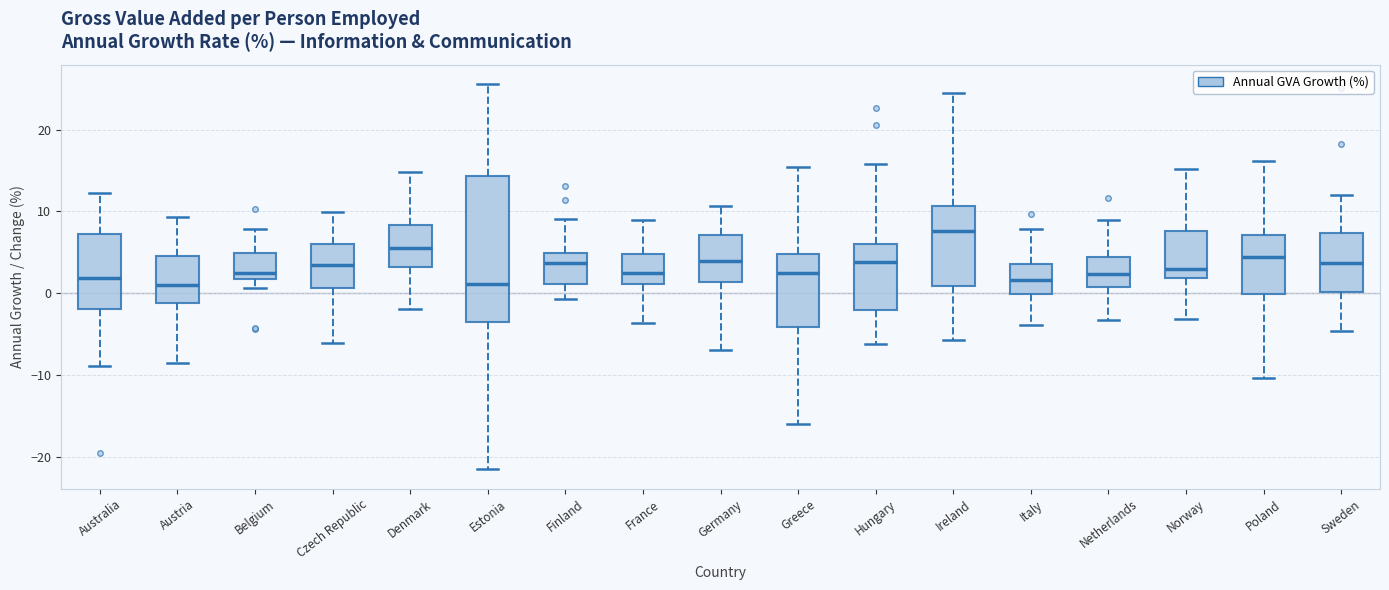

Reading left to right, transcribe this box plot: for each box, give where its median line is, the range the box spans, and where its two whiskers end, as read against the y-axis. The values are not printed on the chart, so give them approximately, as read against the axis.

Australia: median 2, box -2 to 7, whiskers -9 to 12
Austria: median 1, box -1 to 5, whiskers -9 to 9
Belgium: median 2 (just above the box's lower edge), box 2 to 5, whiskers 1 to 8
Czech Republic: median 3, box 1 to 6, whiskers -6 to 10
Denmark: median 6, box 3 to 8, whiskers -2 to 15
Estonia: median 1, box -4 to 14, whiskers -22 to 26
Finland: median 4, box 1 to 5, whiskers -1 to 9
France: median 2, box 1 to 5, whiskers -4 to 9
Germany: median 4, box 1 to 7, whiskers -7 to 11
Greece: median 2, box -4 to 5, whiskers -16 to 15
Hungary: median 4, box -2 to 6, whiskers -6 to 16
Ireland: median 8, box 1 to 11, whiskers -6 to 24
Italy: median 2, box 0 to 4, whiskers -4 to 8
Netherlands: median 2, box 1 to 4, whiskers -3 to 9
Norway: median 3, box 2 to 8, whiskers -3 to 15
Poland: median 4, box 0 to 7, whiskers -10 to 16
Sweden: median 4, box 0 to 7, whiskers -5 to 12